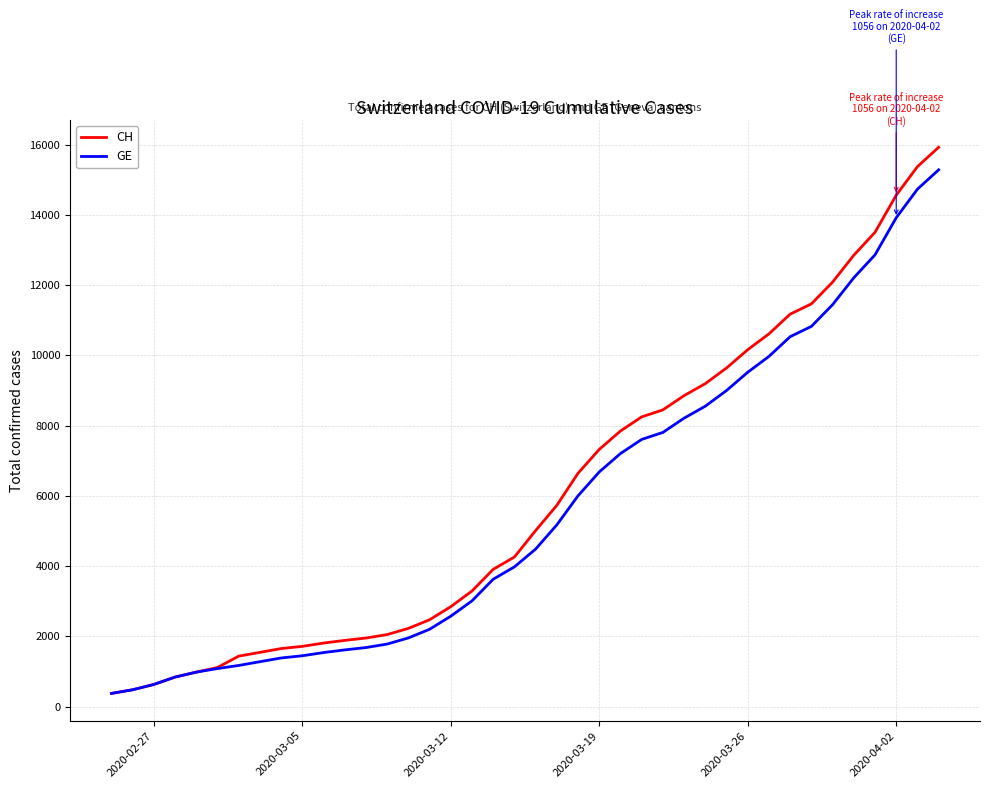

What is the minimum value shown in the chart?

375